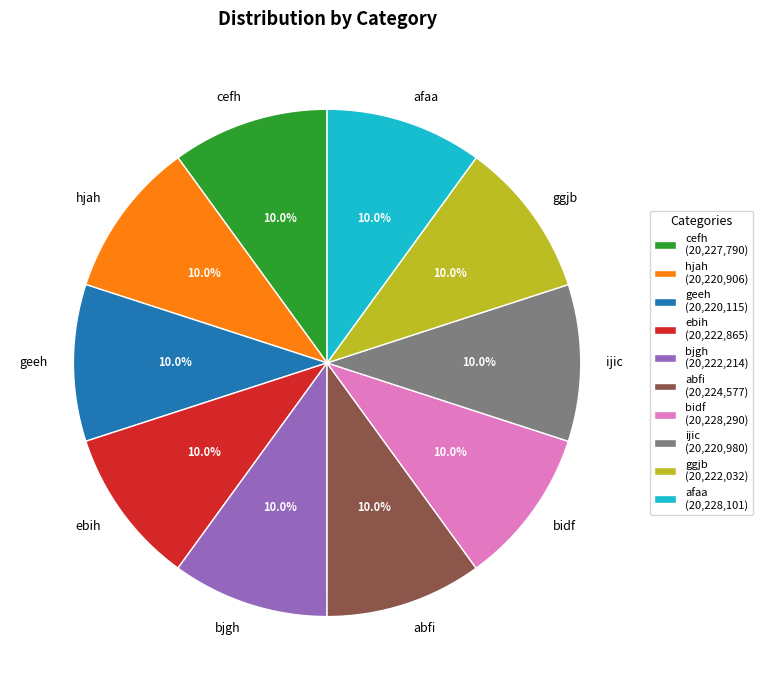

To the nearest percent, what percentage of the pie is bjgh?

10%